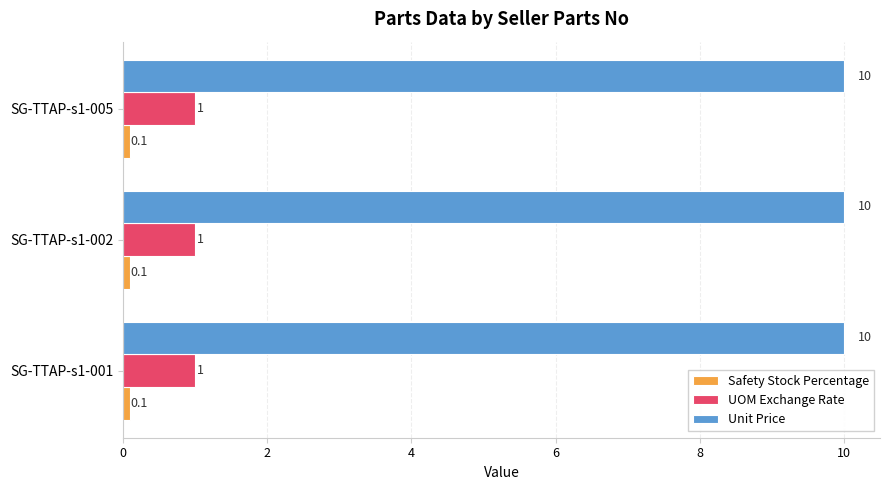

The Unit Price series shows 10.0 at SG-TTAP-s1-002. True or false?

True